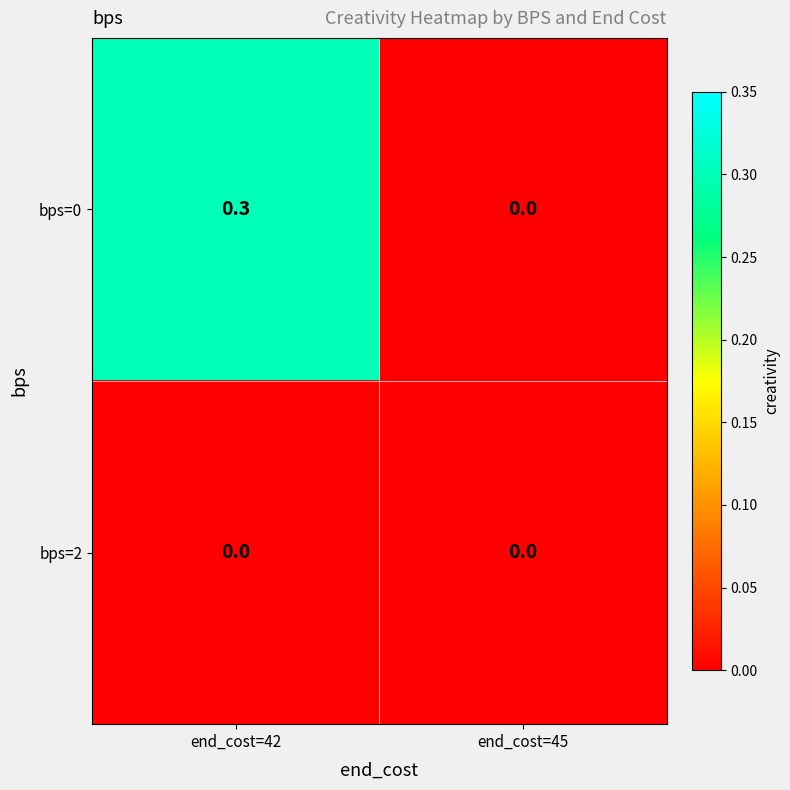

What is the difference between the maximum and minimum values in the bps=0 series?

0.3